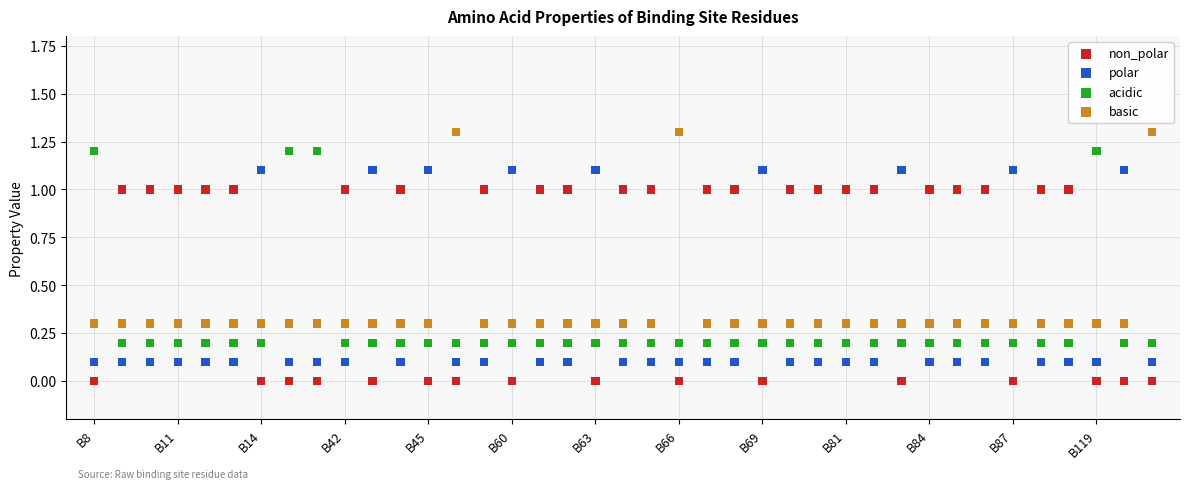

Which series reaches the maximum Y coordinate?

basic